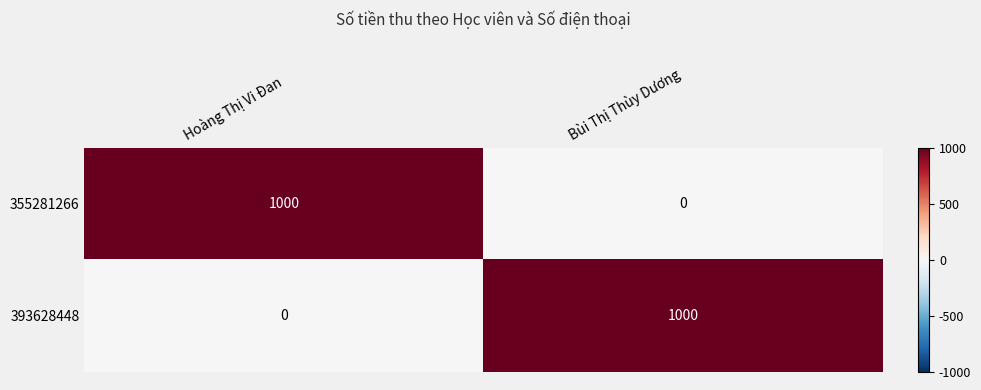

List the labels in order of 393628448 value, largest first.

Bùi Thị Thùy Dương, Hoàng Thị Vi Đan